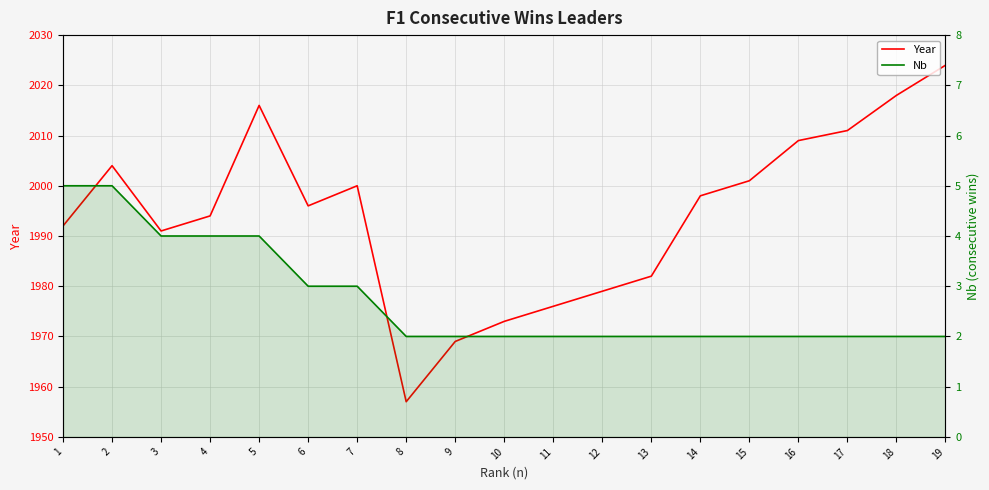

Reading right to left, what are all the values shown in this chart?

Year: 19=2024	18=2018	17=2011	16=2009	15=2001	14=1998	13=1982	12=1979	11=1976	10=1973	9=1969	8=1957	7=2000	6=1996	5=2016	4=1994	3=1991	2=2004	1=1992
Nb: 19=2	18=2	17=2	16=2	15=2	14=2	13=2	12=2	11=2	10=2	9=2	8=2	7=3	6=3	5=4	4=4	3=4	2=5	1=5